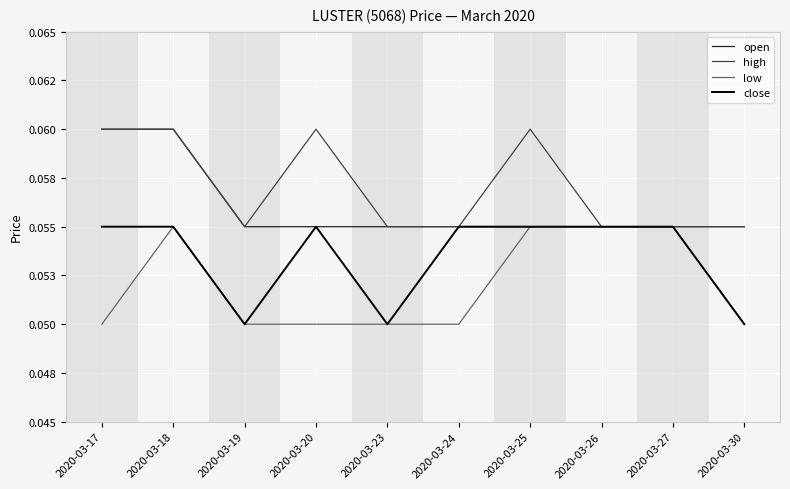

What is the total value across all series at 2020-03-23?

0.2